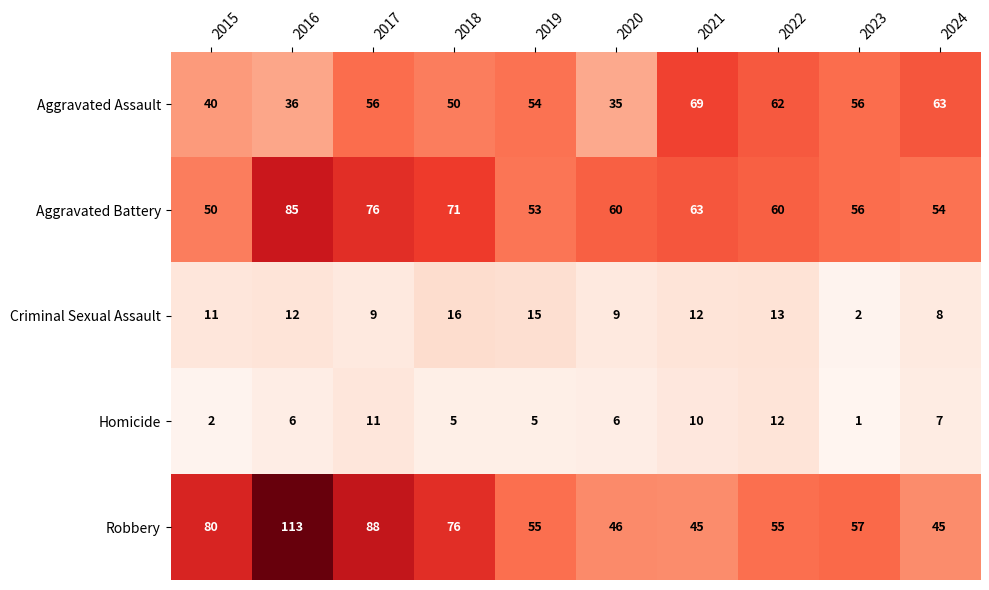

How many distinct data groups are displayed?

5